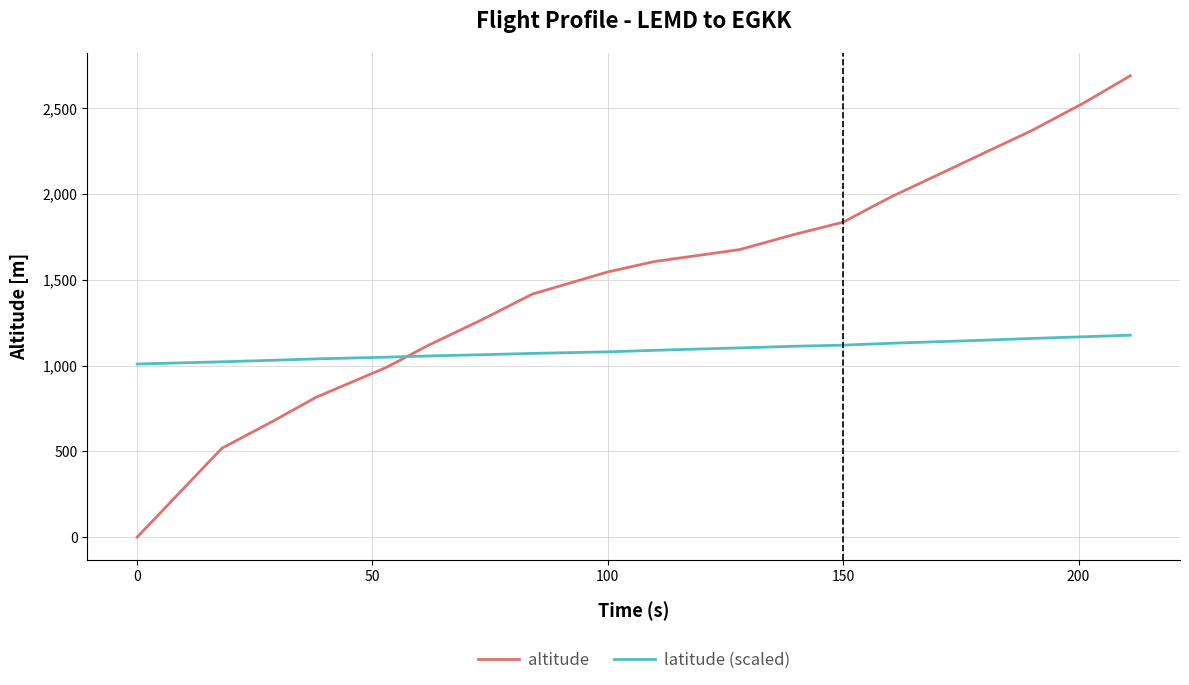

Which series has the widest spread of values?

altitude